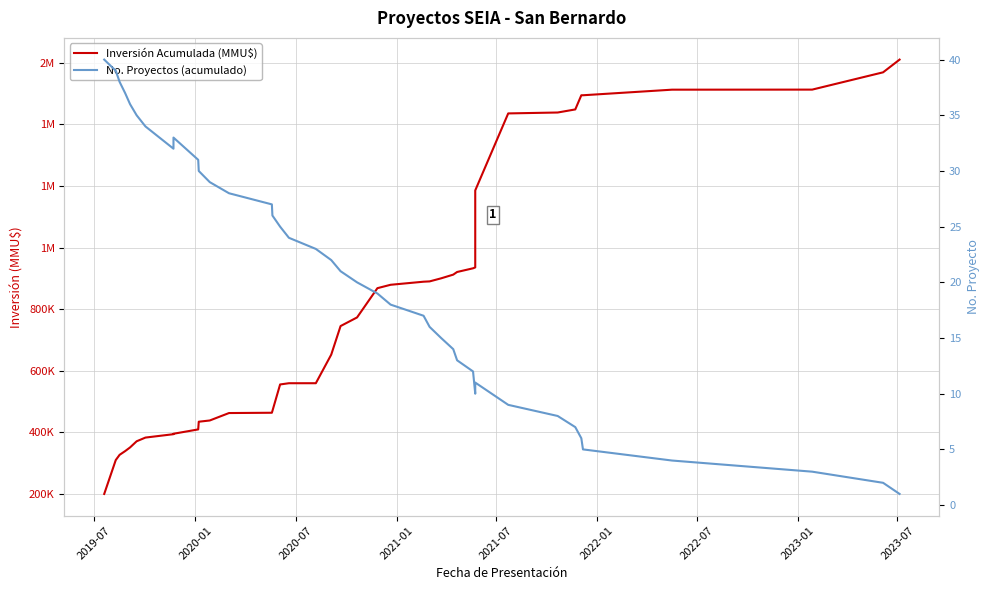

Is the value of Inversión Acumulada (MMU$) at 31 greater than the value of No. Proyectos (acumulado) at 2022-01?

Yes